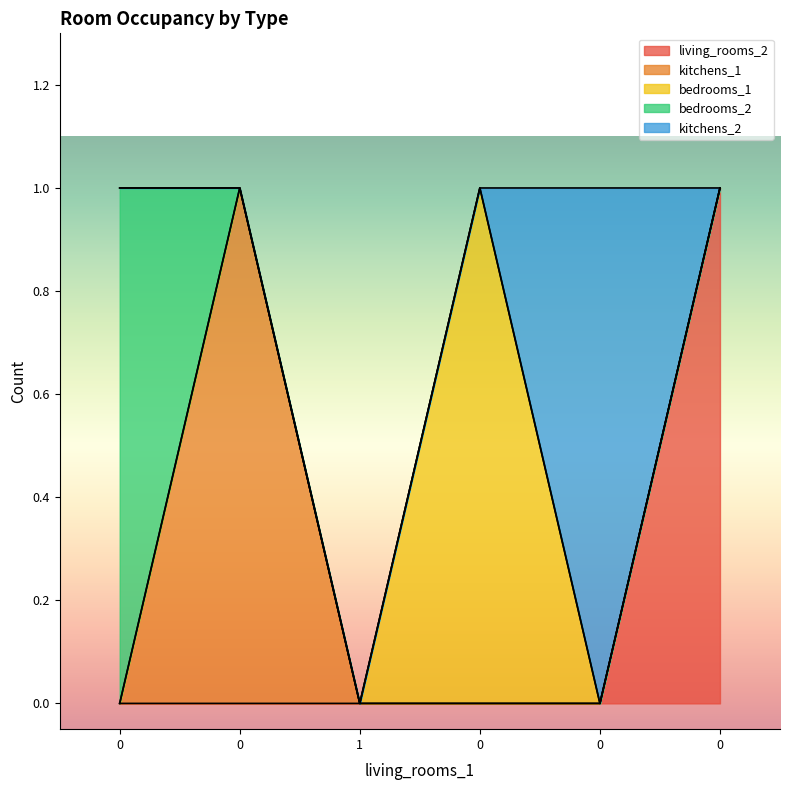

Rank the categories by kitchens_1 value from lowest to highest.

0, 2, 3, 4, 5, 1